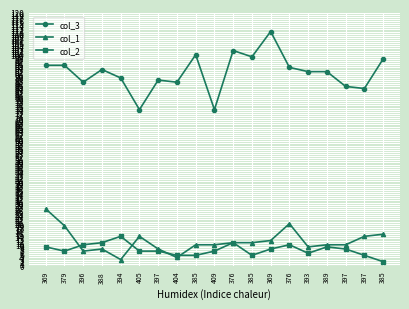

What is the minimum value for col_3?

74